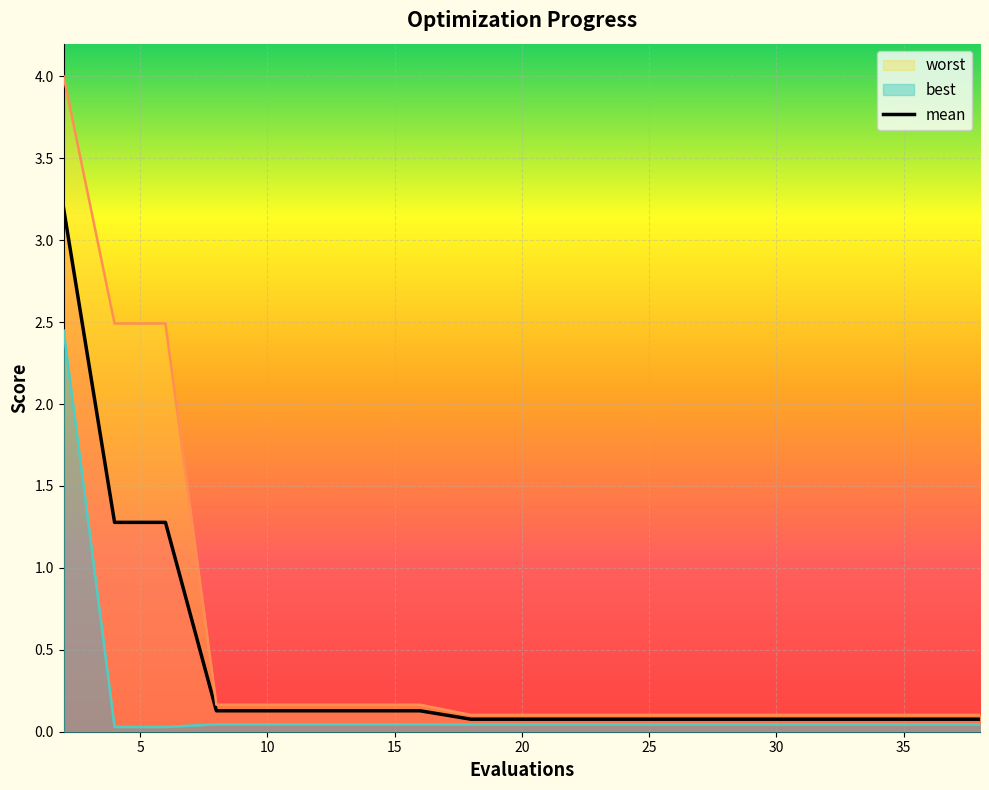

At how many categories does at least one series exceed 1?

3